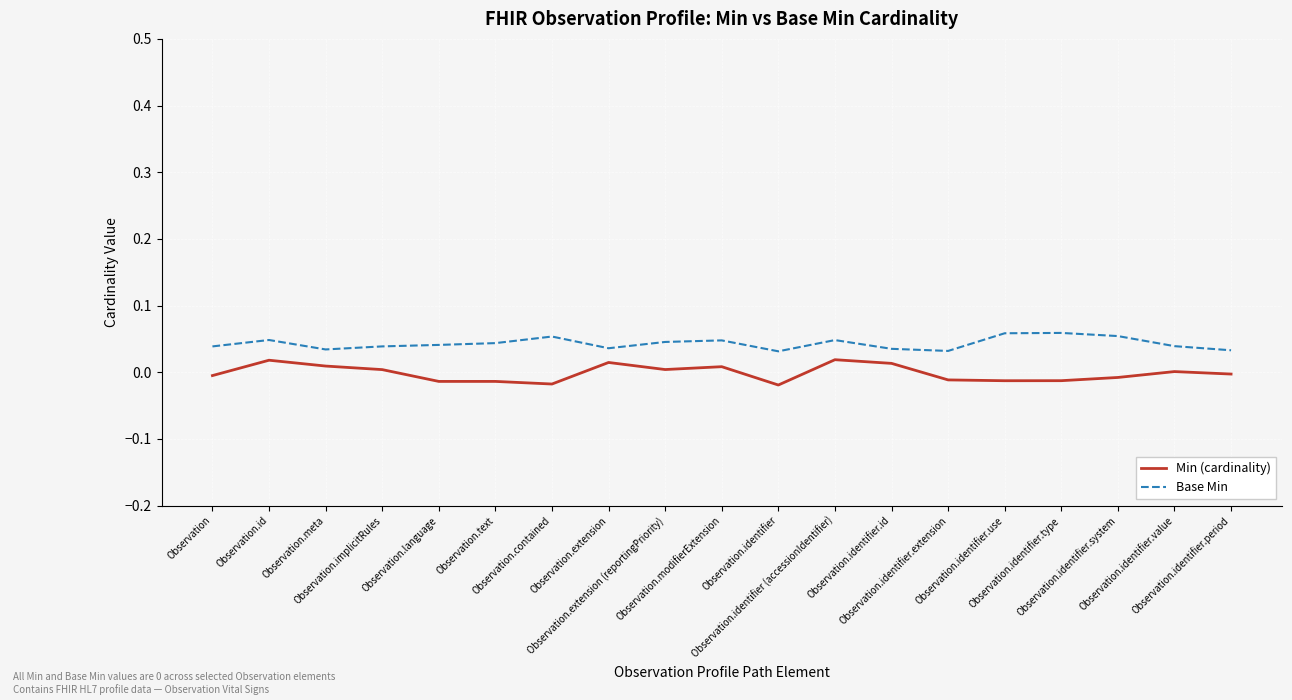

True or false: Base Min and Min (cardinality) cross at least once.

False